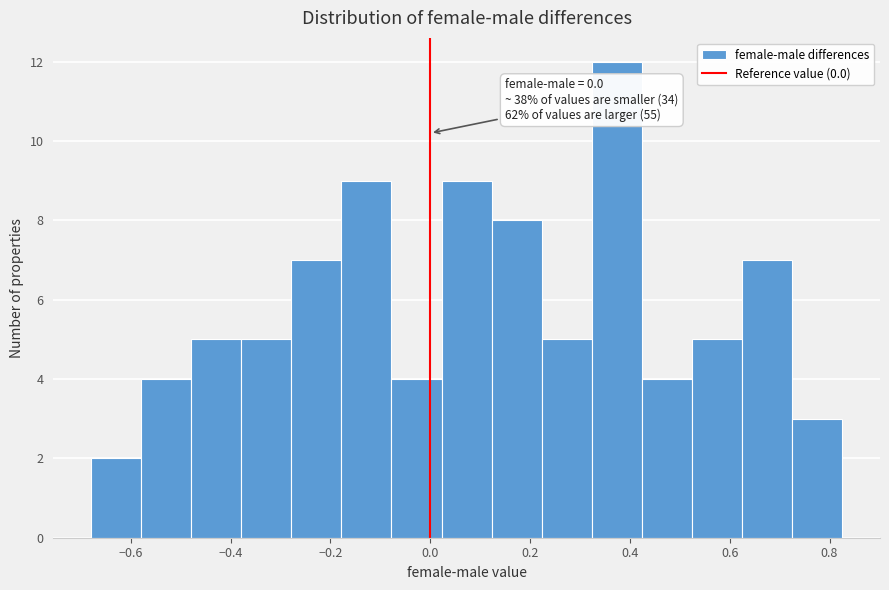

Which range on the x-axis has the tallest bar?

0.32 to 0.42